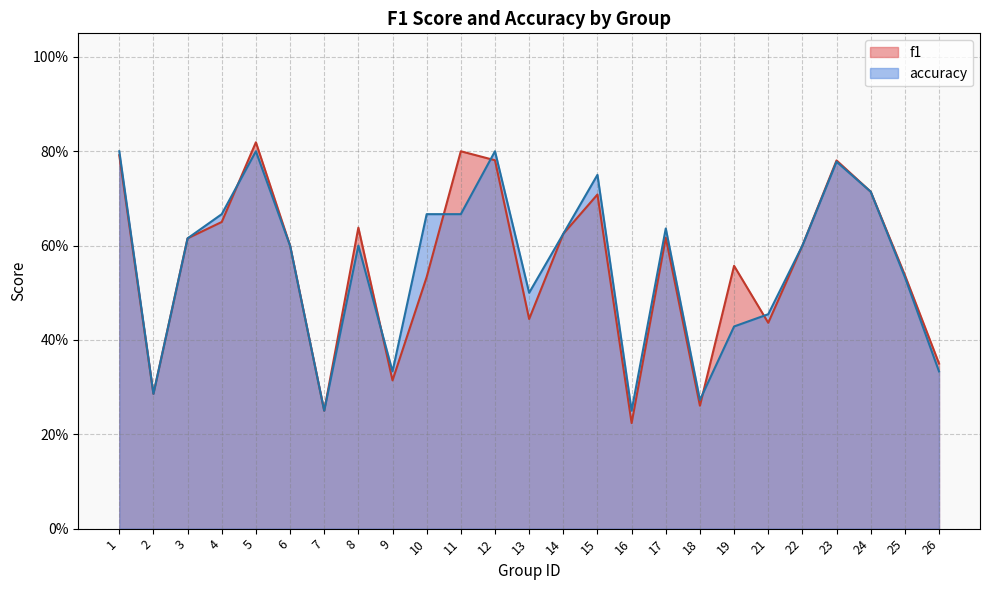

Which series changed the most between 15 and 24?

accuracy